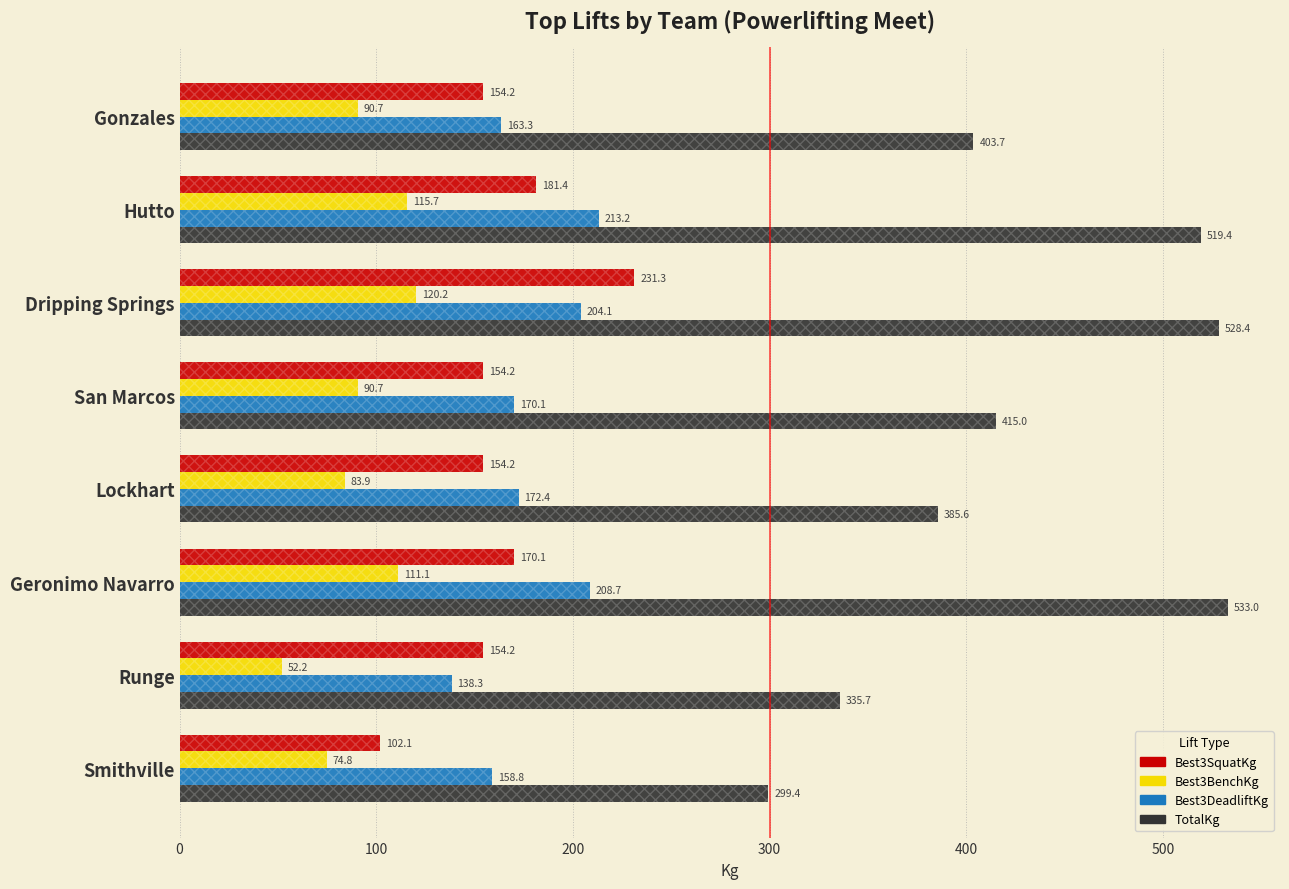

How many distinct data groups are displayed?

4